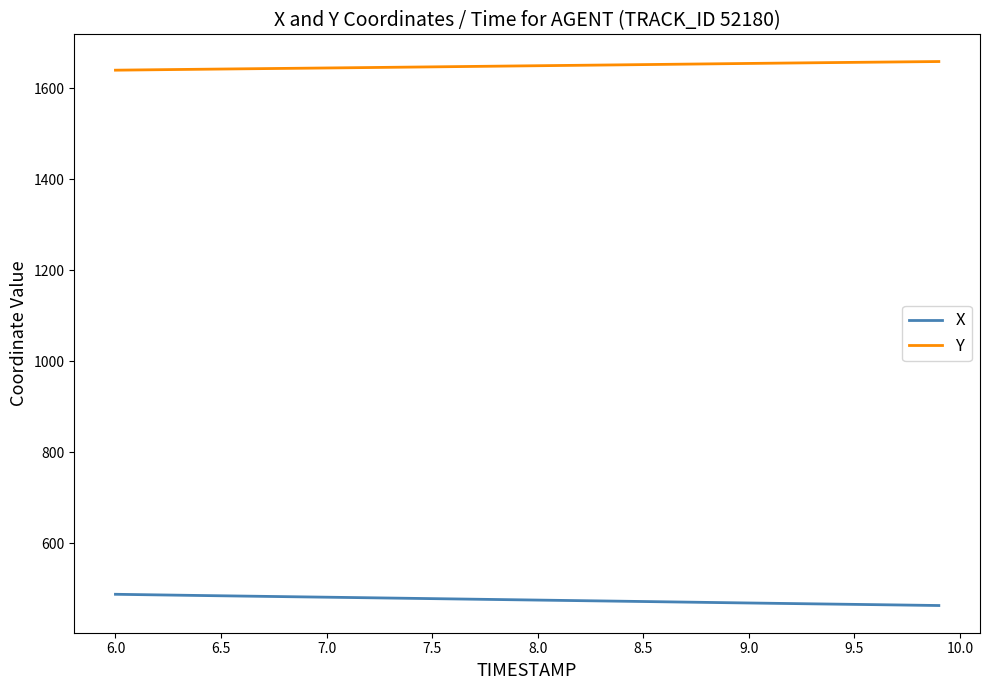

List the series in order of their peak value, highest first.

Y, X